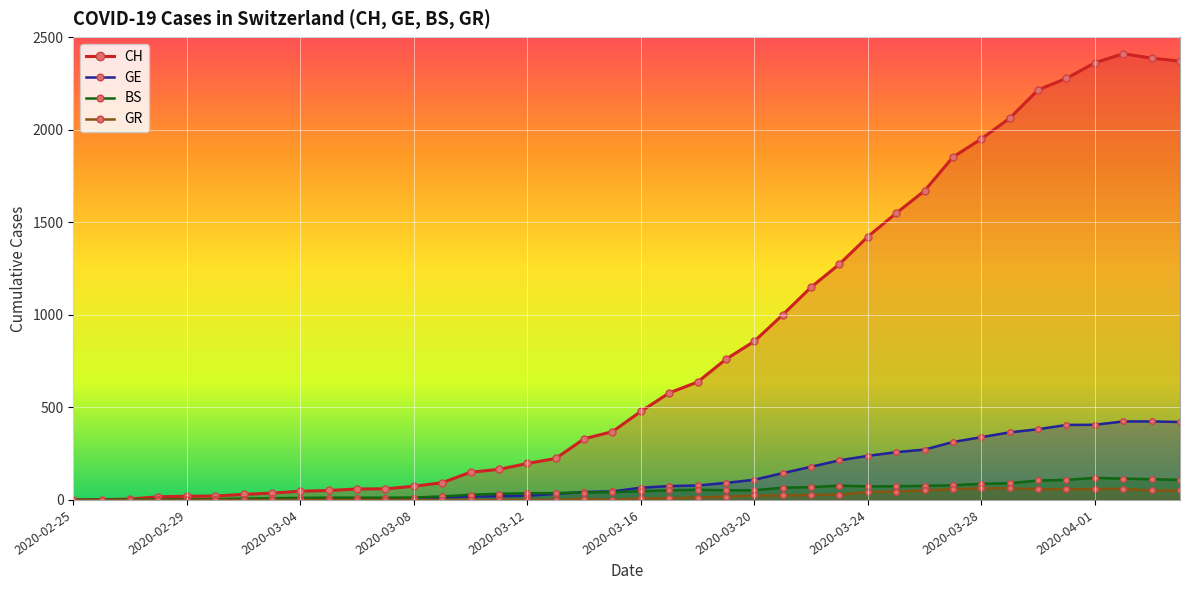

Where is the first local maximum for GR?

18